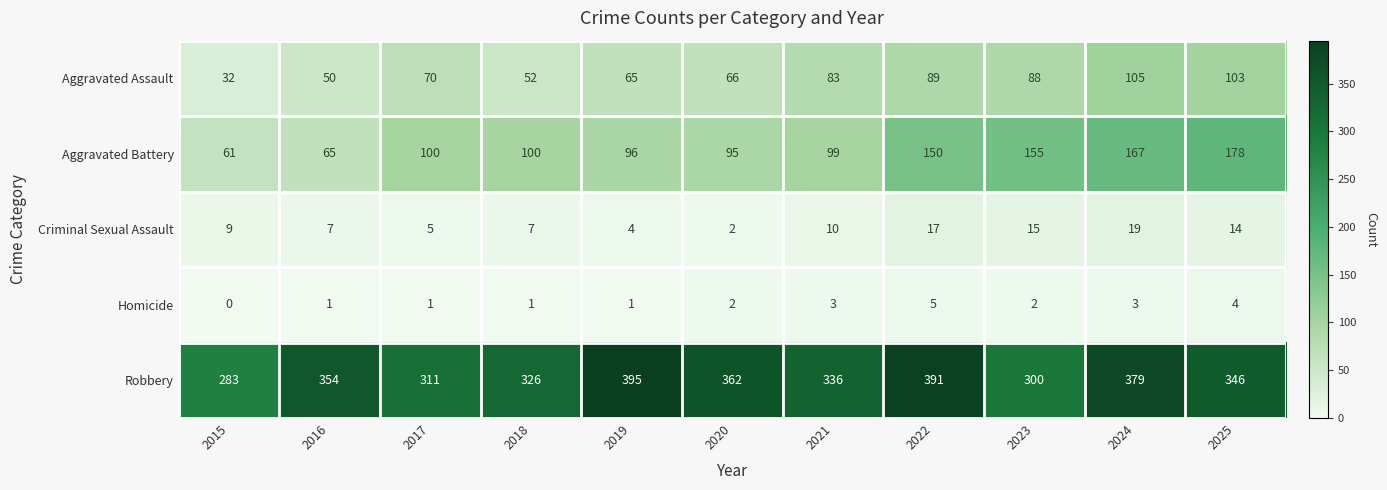

Is it true that Homicide equals 1 at 2016?

True